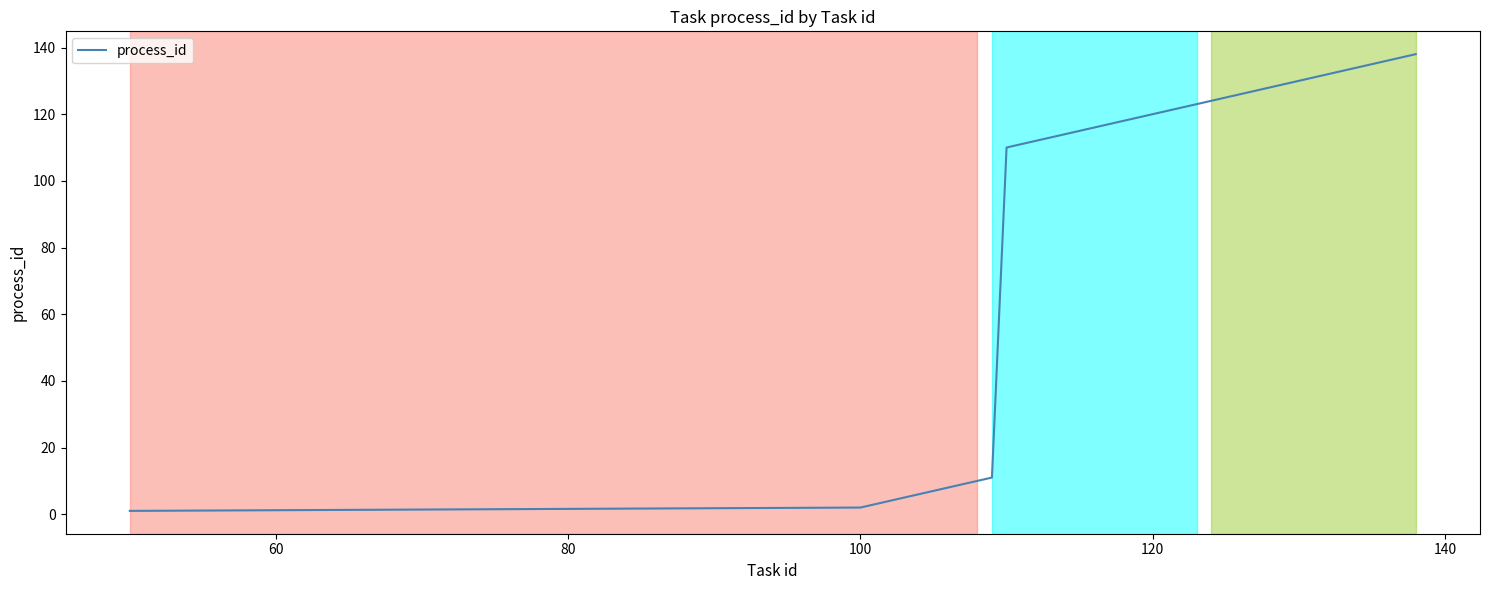

What is the greatest value displayed?

138